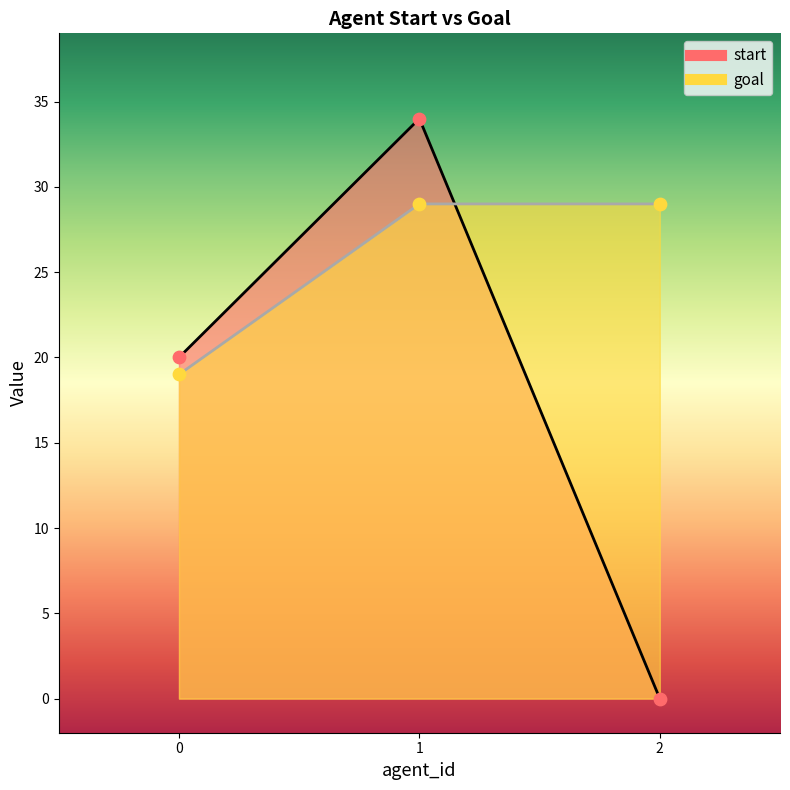

At which category is the sum across all series the highest?

1